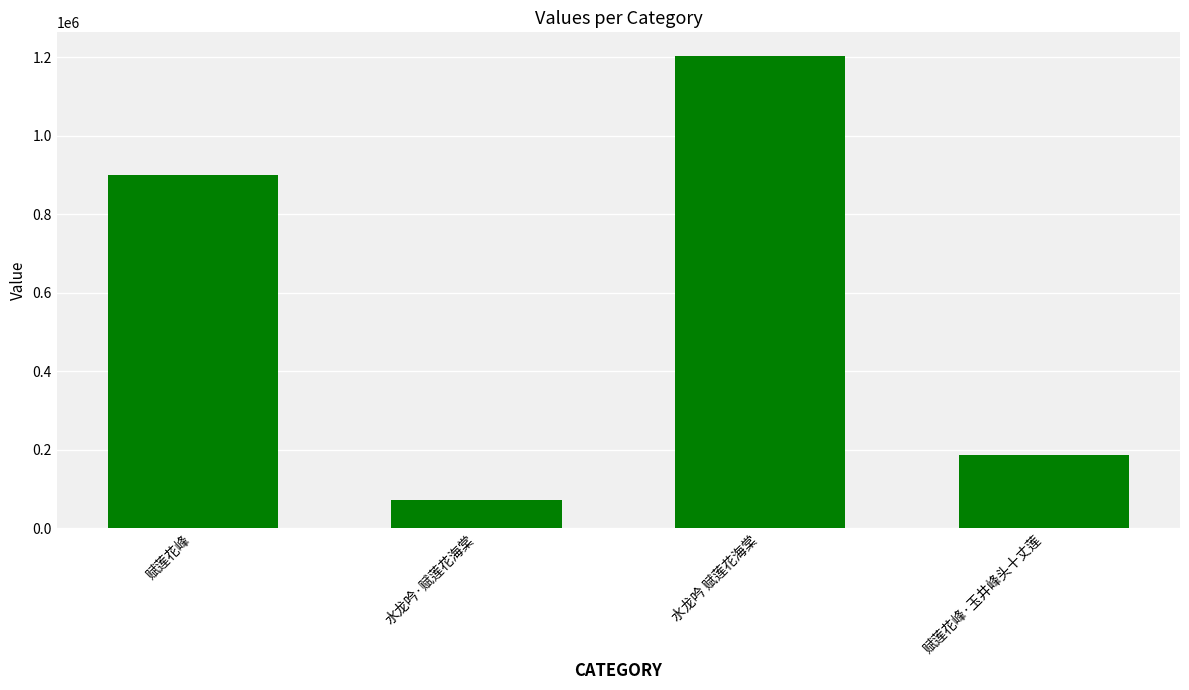

How many values are between 186574 and 1202800?

3